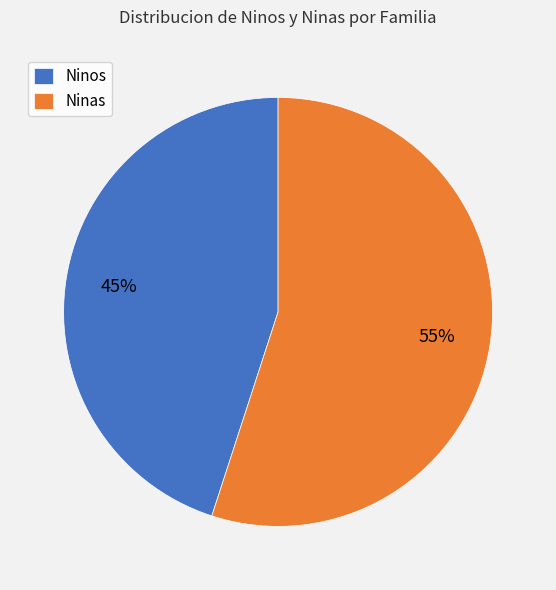

Do Ninos and Ninas together represent more than half of the pie?

Yes